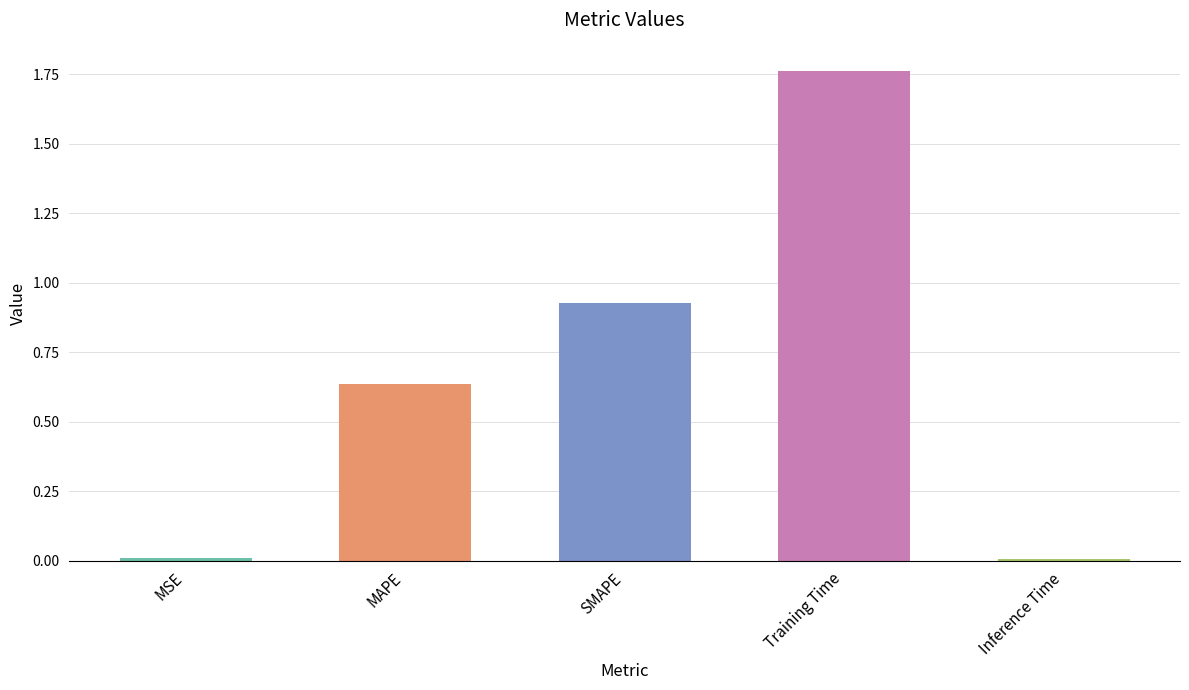

Which category has the highest value across all series?

Training Time